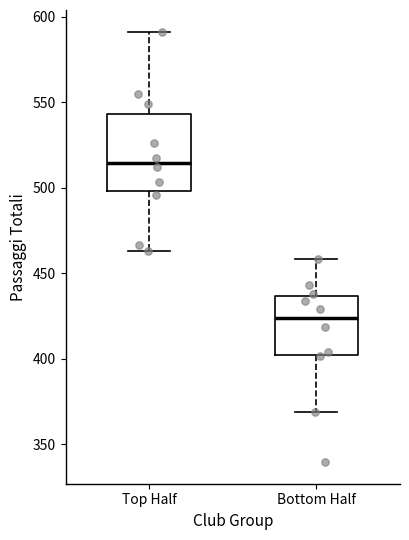

Reading left to right, transcribe this box plot: for each box, give where its median line is, the range the box spans, and where its two whiskers end, as read against the y-axis. The values are not printed on the chart, so give them approximately, as read against the axis.

Top Half: median 515, box 500 to 545, whiskers 465 to 590
Bottom Half: median 425, box 400 to 435, whiskers 370 to 460